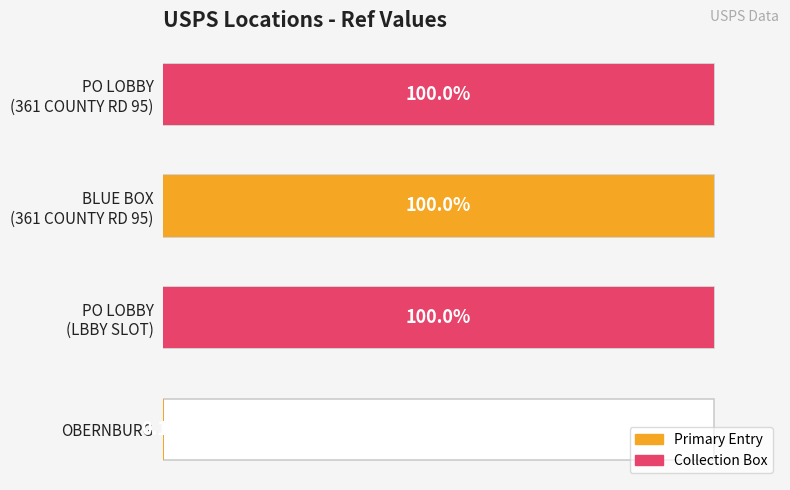

How many categories are shown in the chart?

4